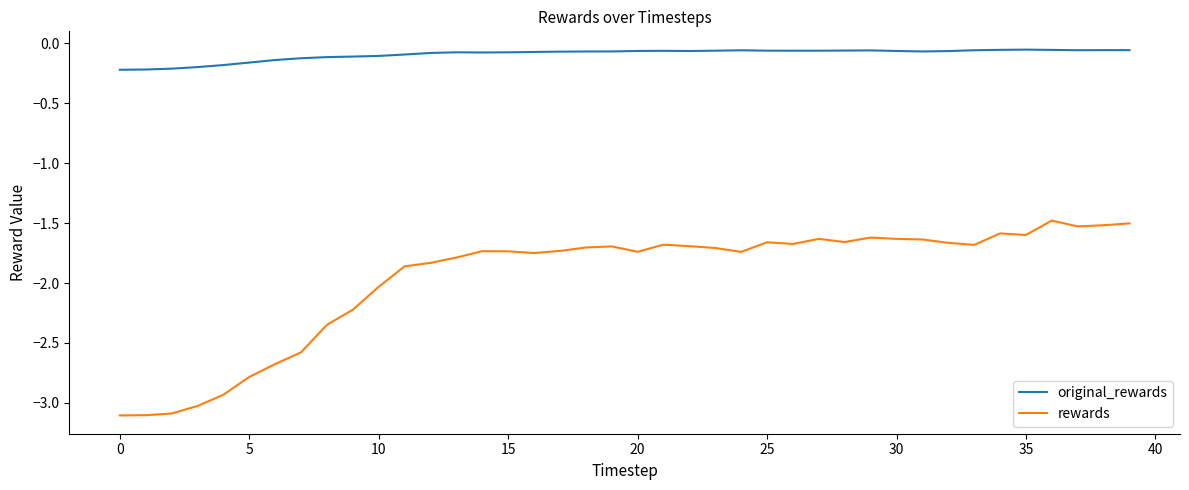

What is the maximum value for rewards?

-1.5